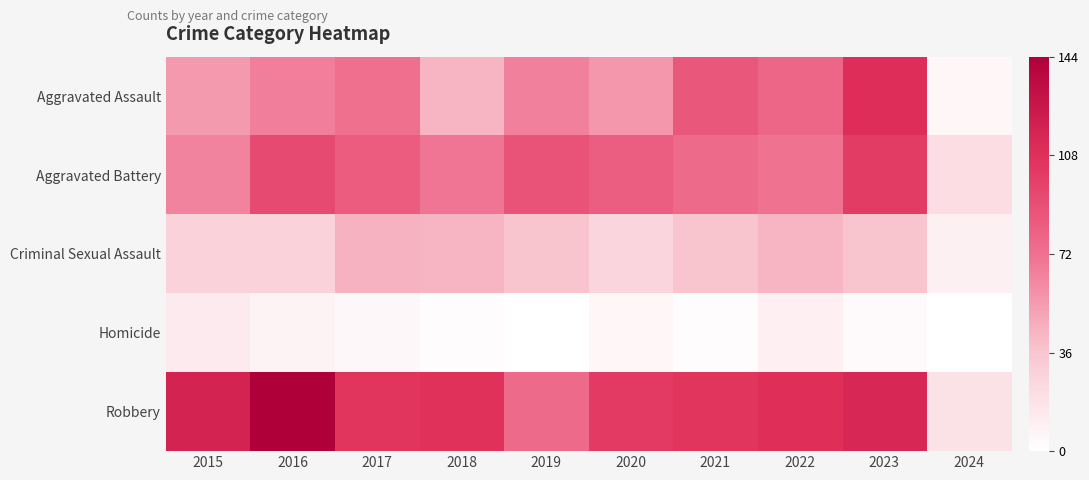

Reading right to left, list all the values displayed in this chart.

Aggravated Assault: 2024=6	2023=110	2022=78	2021=86	2020=56	2019=65	2018=43	2017=72	2016=66	2015=54
Aggravated Battery: 2024=21	2023=101	2022=71	2021=75	2020=82	2019=88	2018=70	2017=83	2016=93	2015=64
Criminal Sexual Assault: 2024=9	2023=37	2022=43	2021=36	2020=26	2019=36	2018=43	2017=44	2016=28	2015=28
Homicide: 2024=0	2023=3	2022=10	2021=2	2020=6	2019=0	2018=2	2017=5	2016=8	2015=13
Robbery: 2024=18	2023=114	2022=108	2021=105	2020=102	2019=75	2018=107	2017=105	2016=144	2015=117